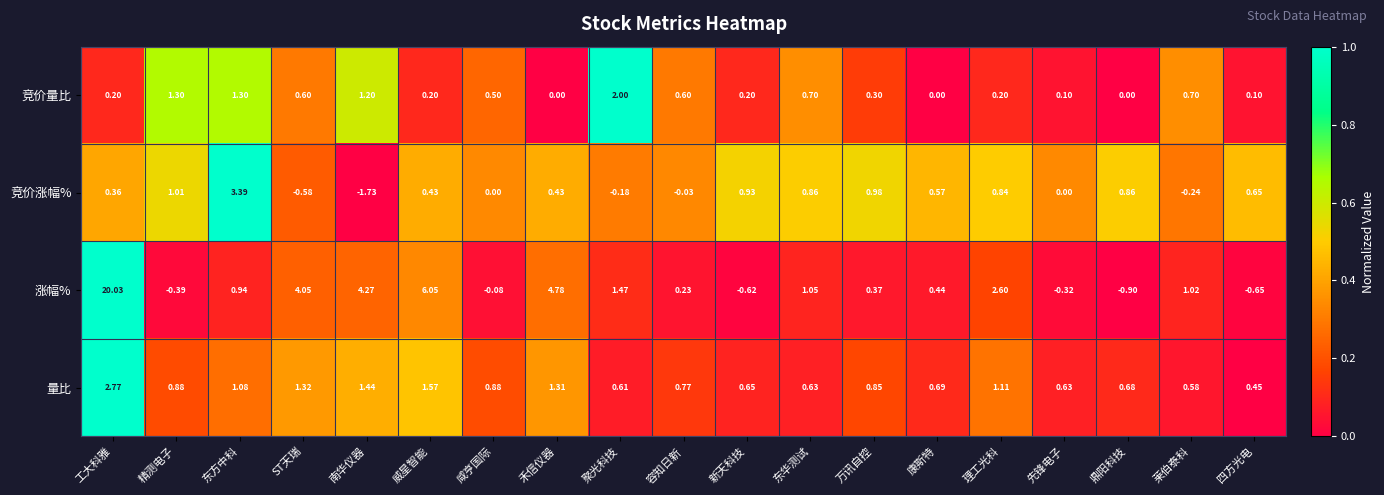

At how many categories does at least one series exceed 0?

19